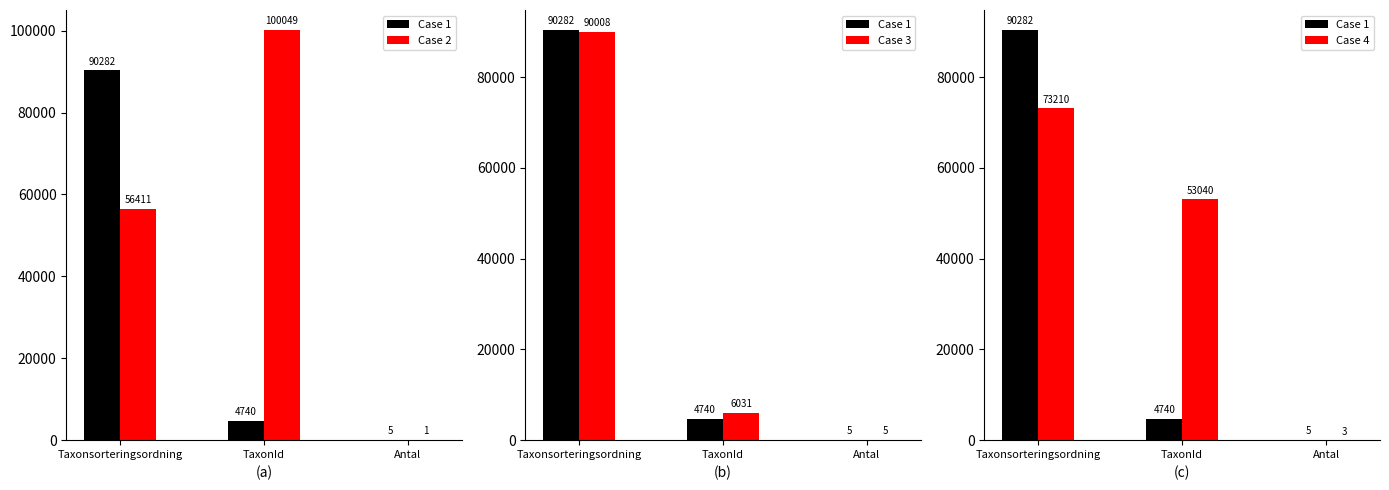

Which series changed the most between TaxonId and Antal?

Case 2